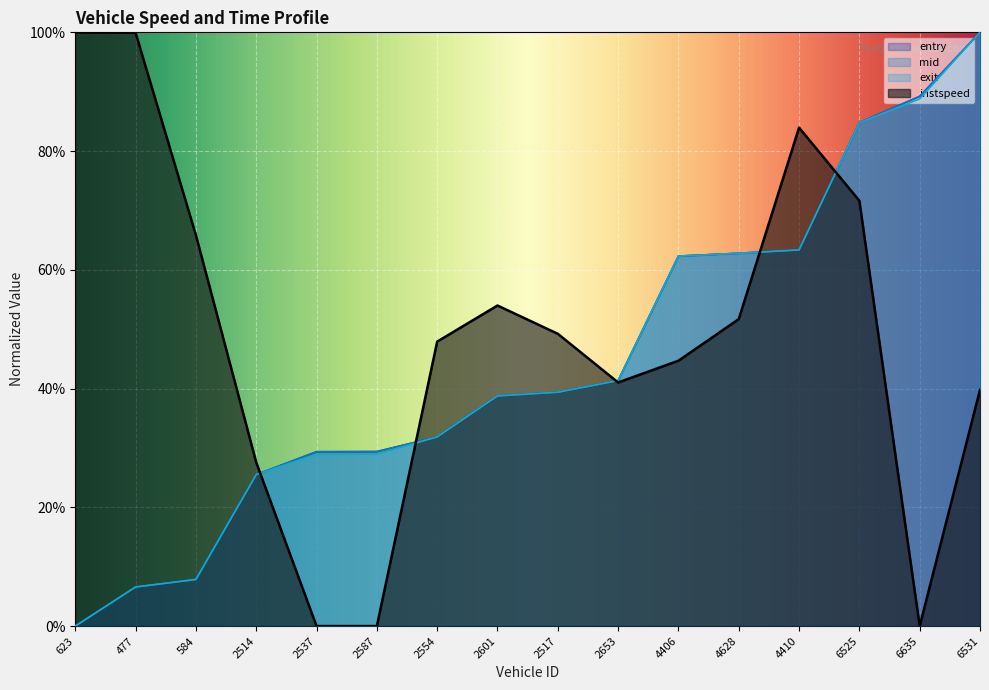

What is the total value across all series at 6635?

267.2